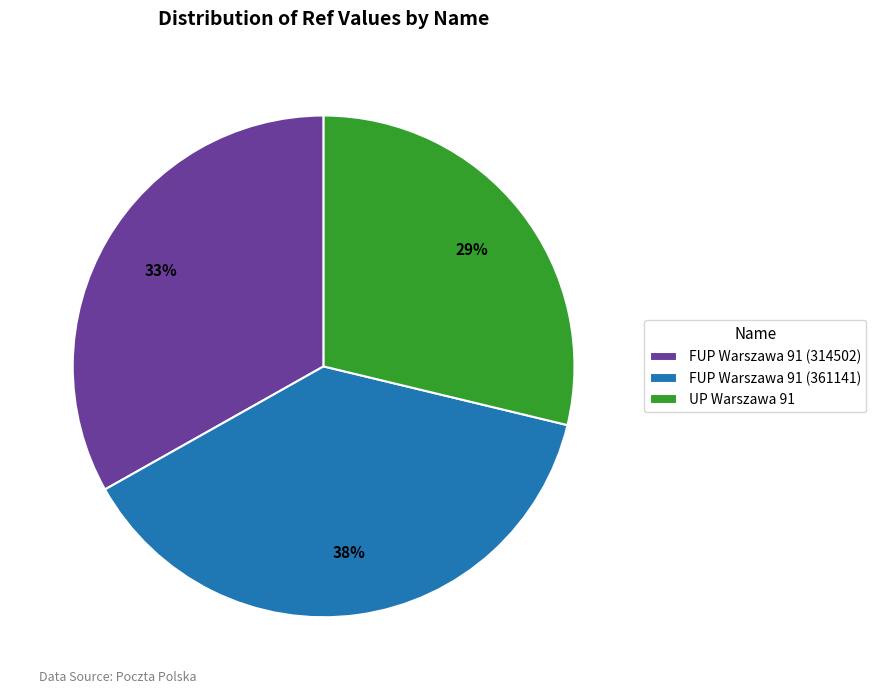

Combined, do FUP Warszawa 91 (314502) and UP Warszawa 91 account for over 50%?

Yes